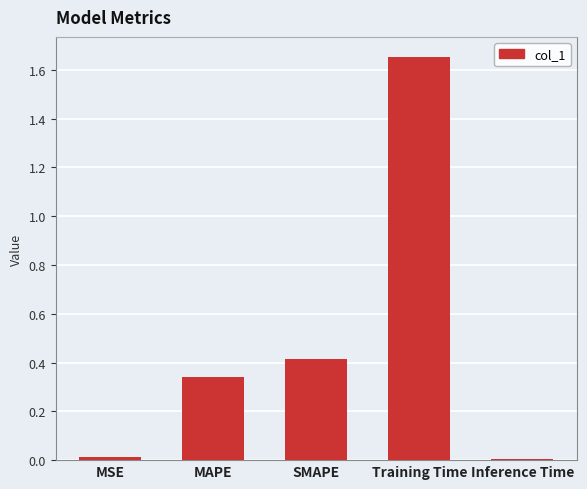

Which has a higher value, MAPE or Training Time?

Training Time